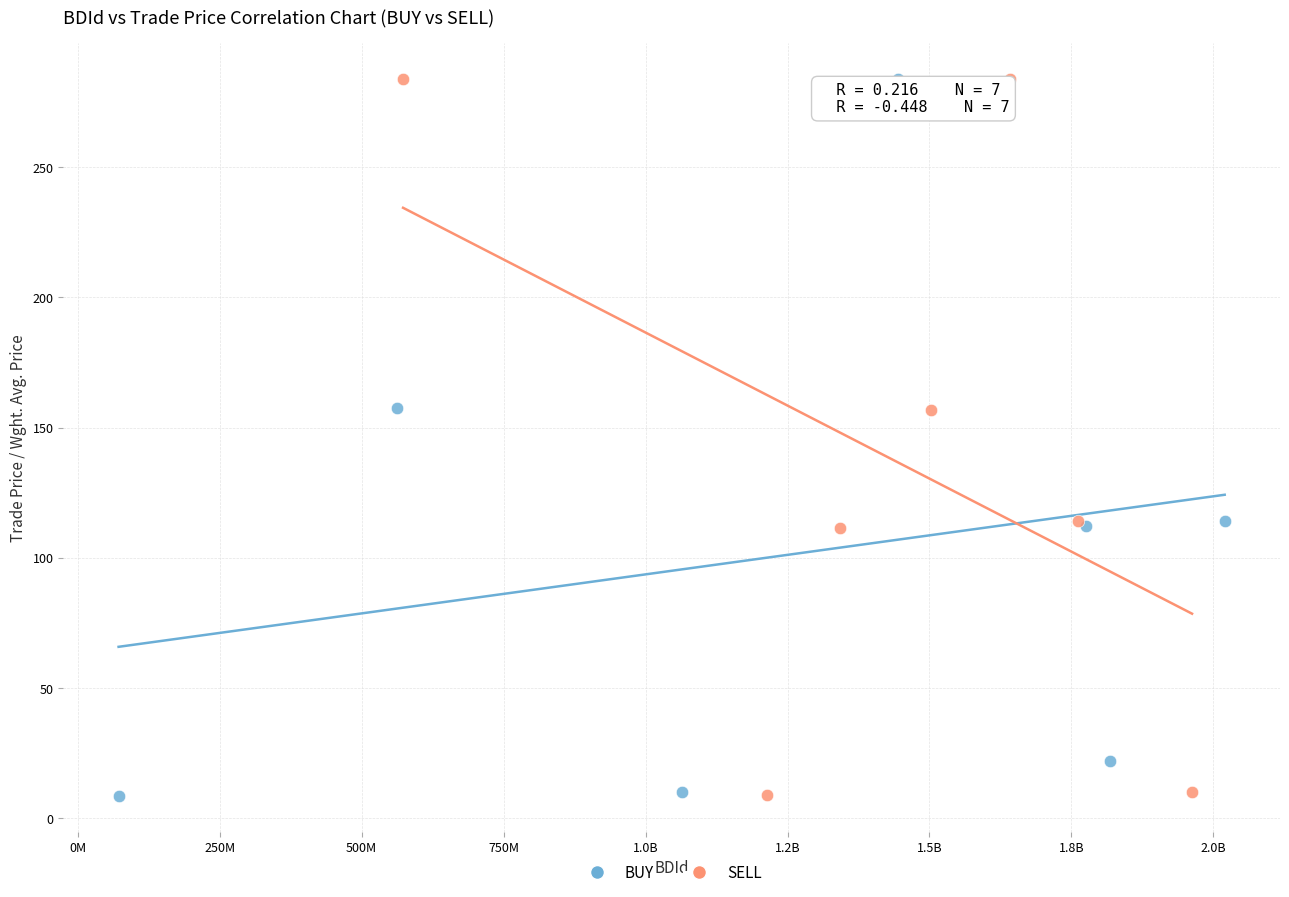

What are all the series names shown in the legend?

BUY, SELL